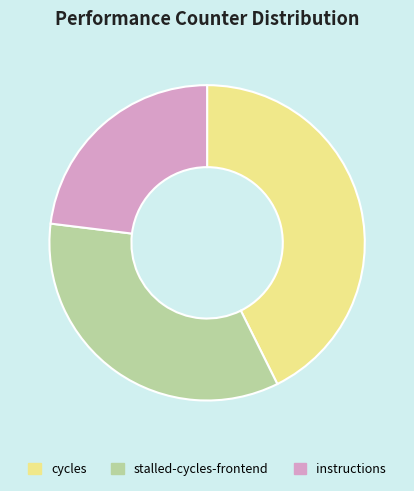

How many slices are in this pie chart?

3